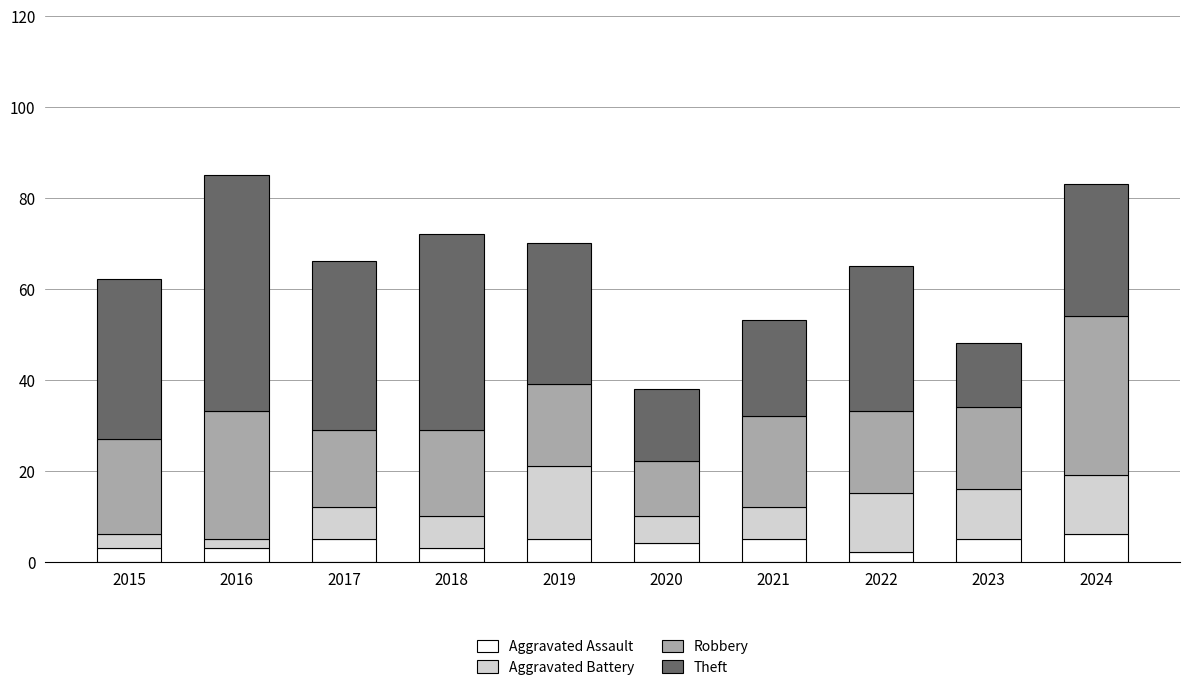

What are all the series names shown in the legend?

Aggravated Assault, Aggravated Battery, Robbery, Theft